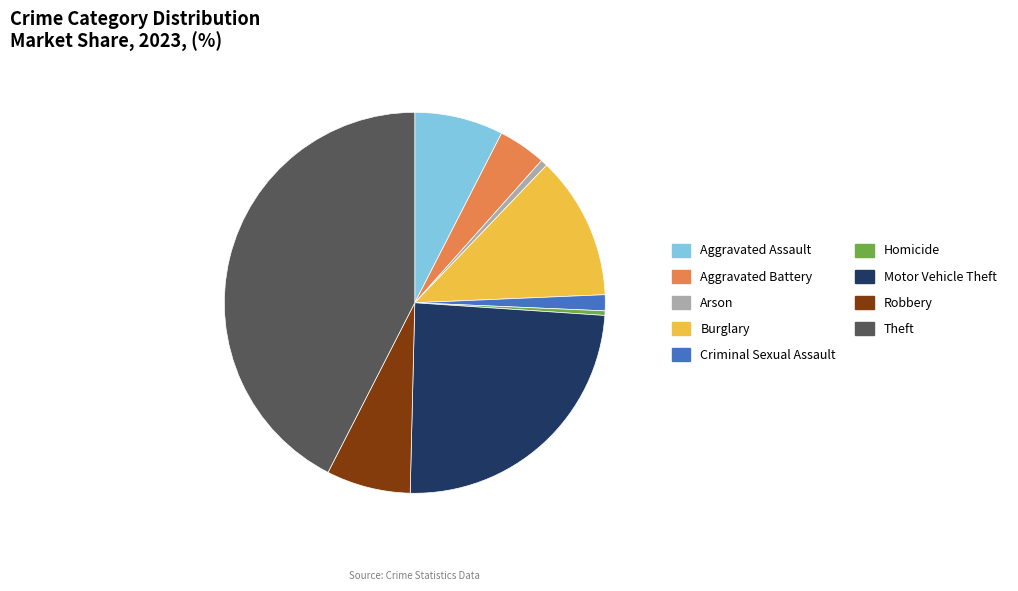

What is the largest slice in the pie chart?

Theft